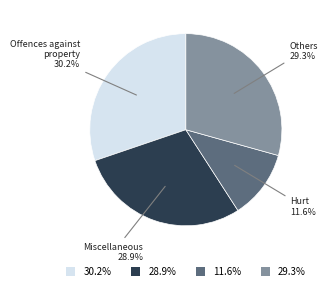

Is 29.3% the majority of the pie?

No